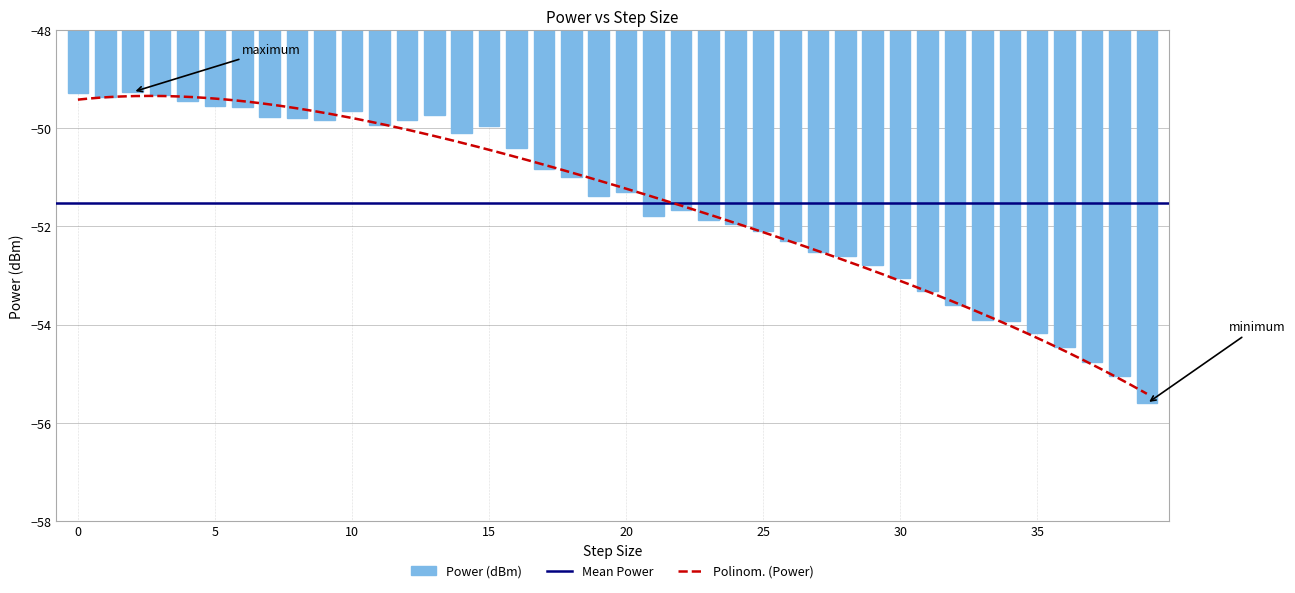

Reading left to right, extract all data points from this chart.

0=-49.3	1=-49.4	2=-49.3	3=-49.3	4=-49.4	5=-49.5	6=-49.6	7=-49.8	8=-49.8	9=-49.8	10=-49.6	11=-49.9	12=-49.8	13=-49.7	14=-50.1	15=-49.9	16=-50.4	17=-50.8	18=-51.0	19=-51.4	20=-51.3	21=-51.8	22=-51.7	23=-51.9	24=-51.9	25=-52.1	26=-52.3	27=-52.5	28=-52.6	29=-52.8	30=-53.1	31=-53.3	32=-53.6	33=-53.9	34=-53.9	35=-54.2	36=-54.5	37=-54.8	38=-55.1	39=-55.6